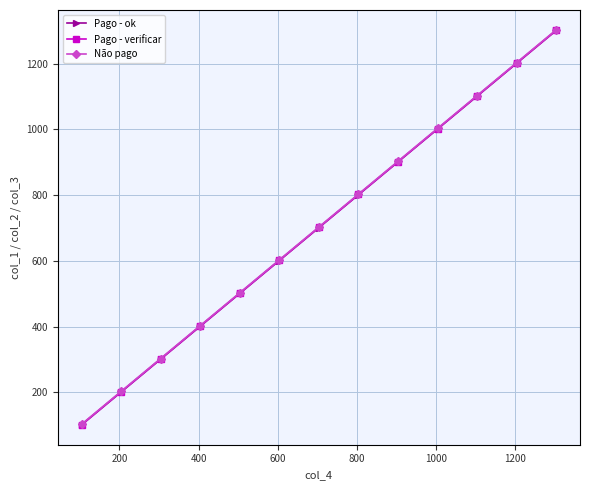

Which series has the widest spread of values?

Pago - ok